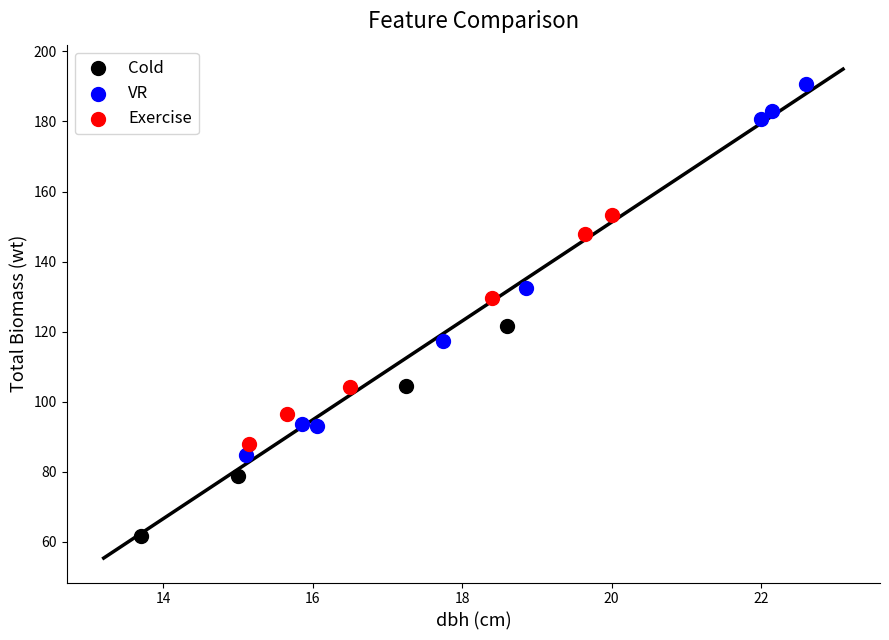

Which series reaches the maximum Y coordinate?

VR